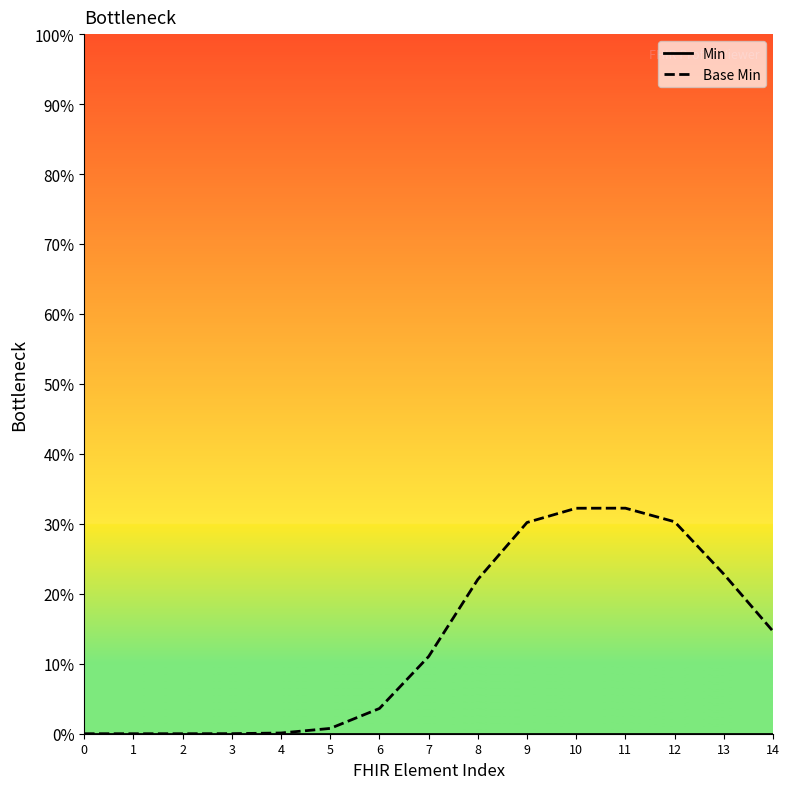

How many lines are shown in the chart?

2